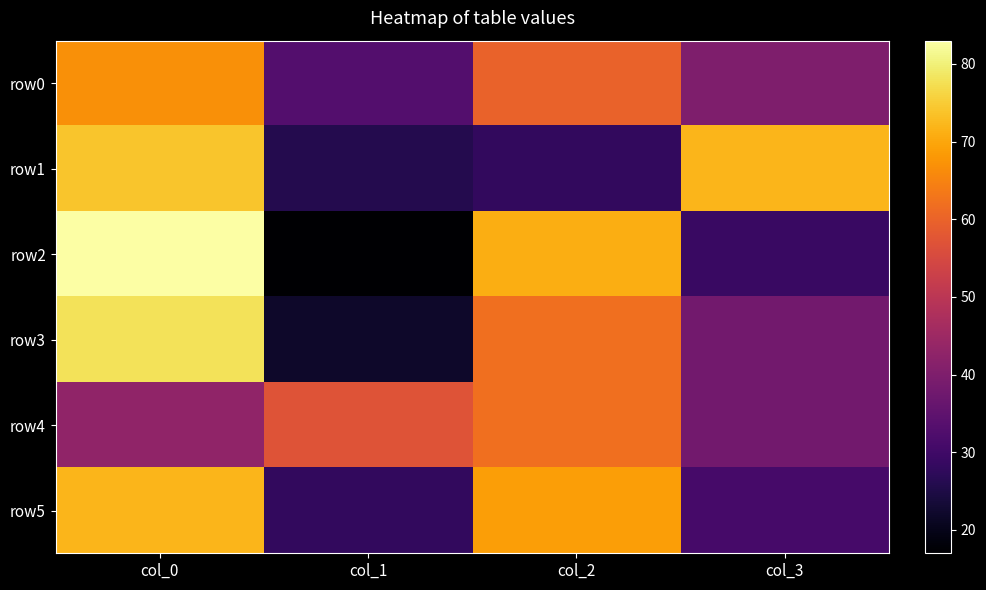

What is the minimum value shown in the chart?

17